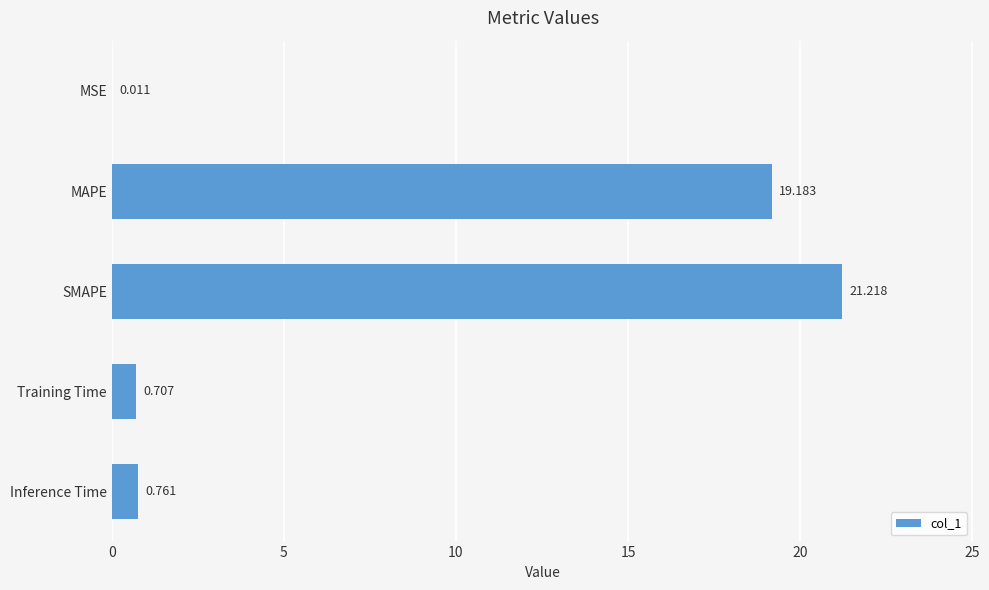

What is the average value?

8.4